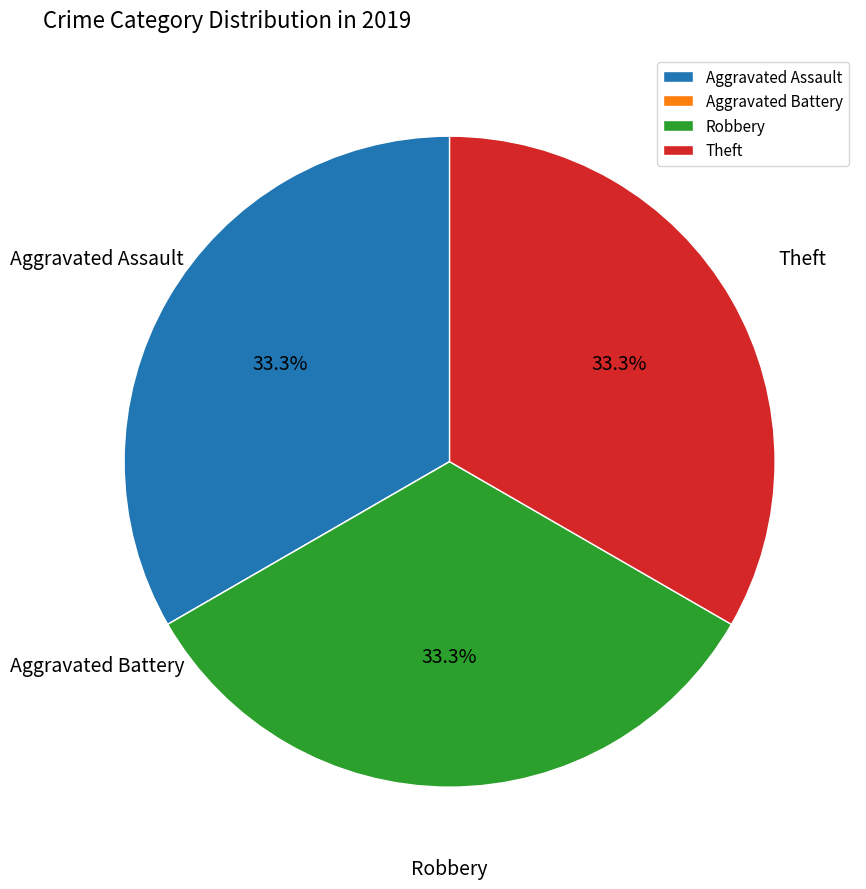

True or false: Robbery accounts for 39% of the total.

False